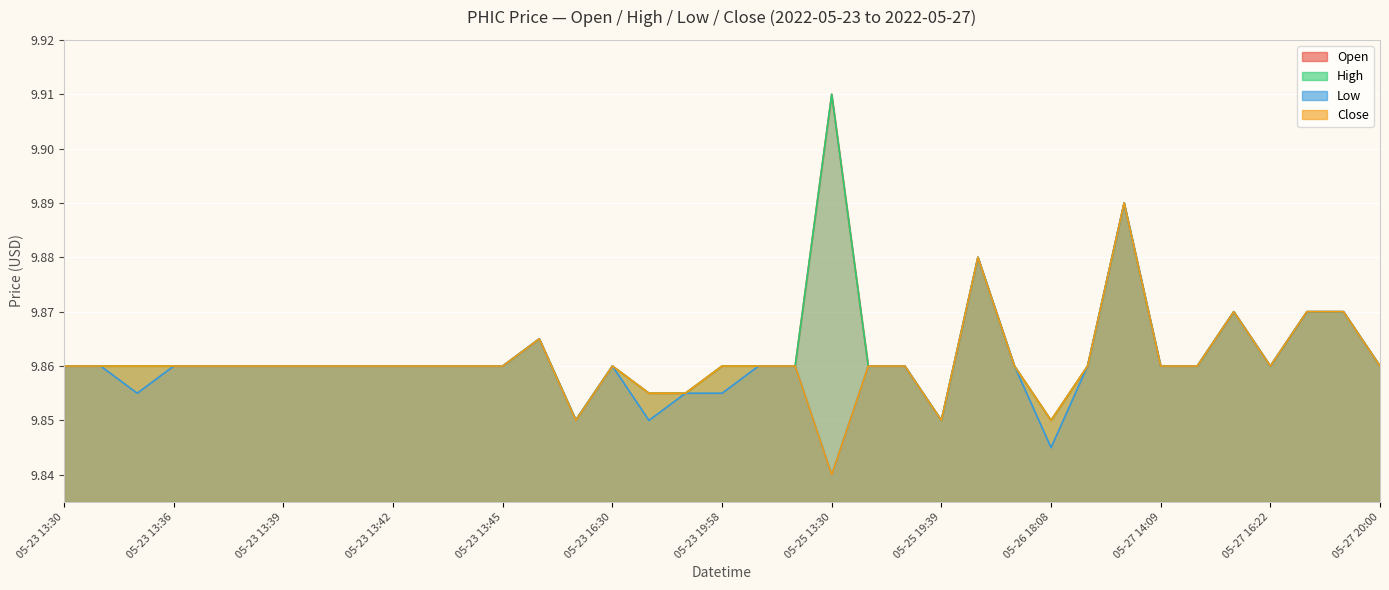

The low series shows 9.9 at 05-23 13:30. True or false?

True